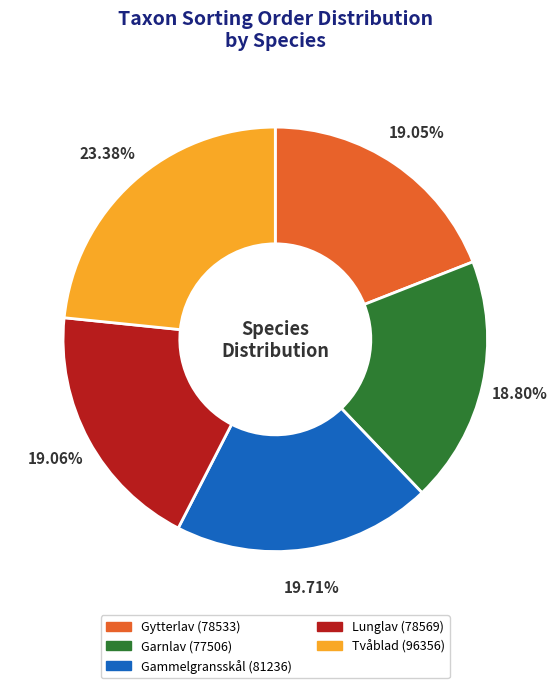

What is the largest slice in the pie chart?

Tvåblad